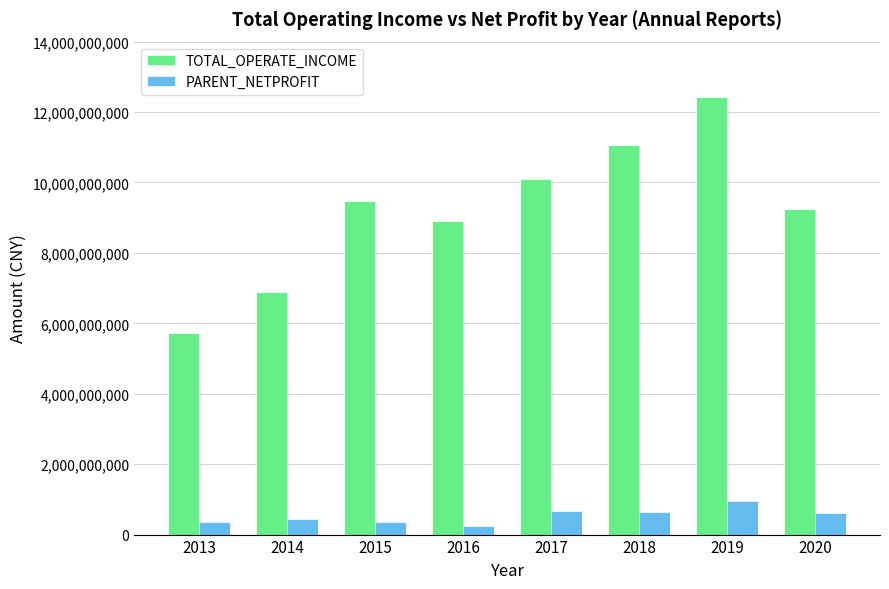

What is the maximum value shown in the chart?

12416106097.4